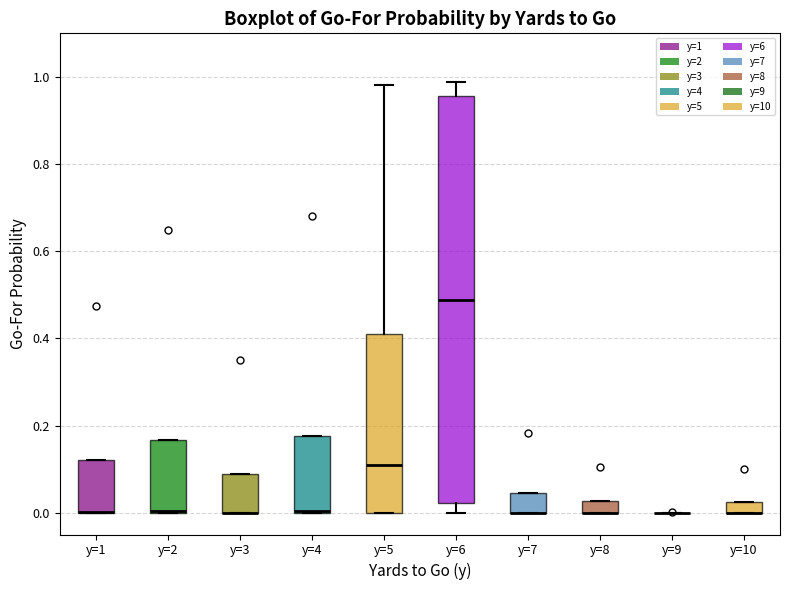

Comparing the boxes themselves (not the whiskers), which one is the tallest?

y=6